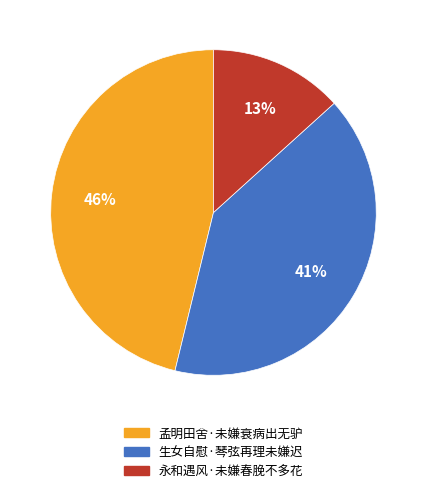

Combined, do 永和遇风·未嫌春脕不多花 and 生女自慰·琴弦再理未嫌迟 account for over 50%?

Yes